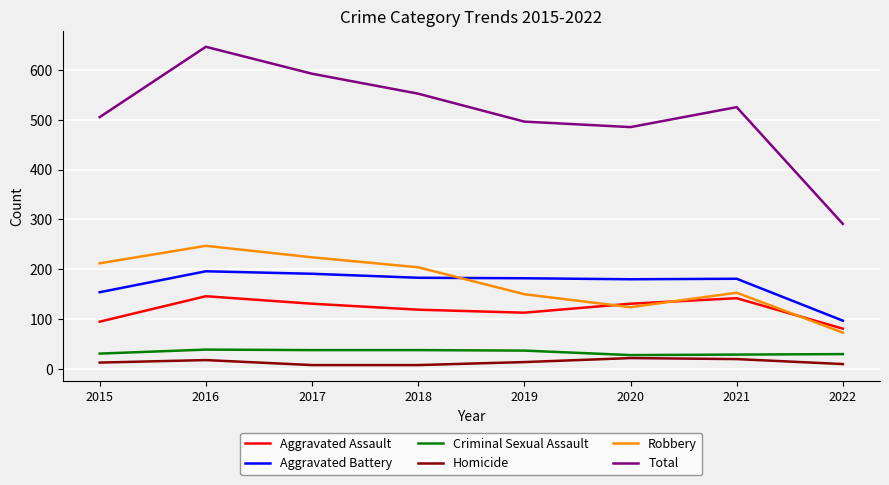

Which series has the largest total across all categories?

Total